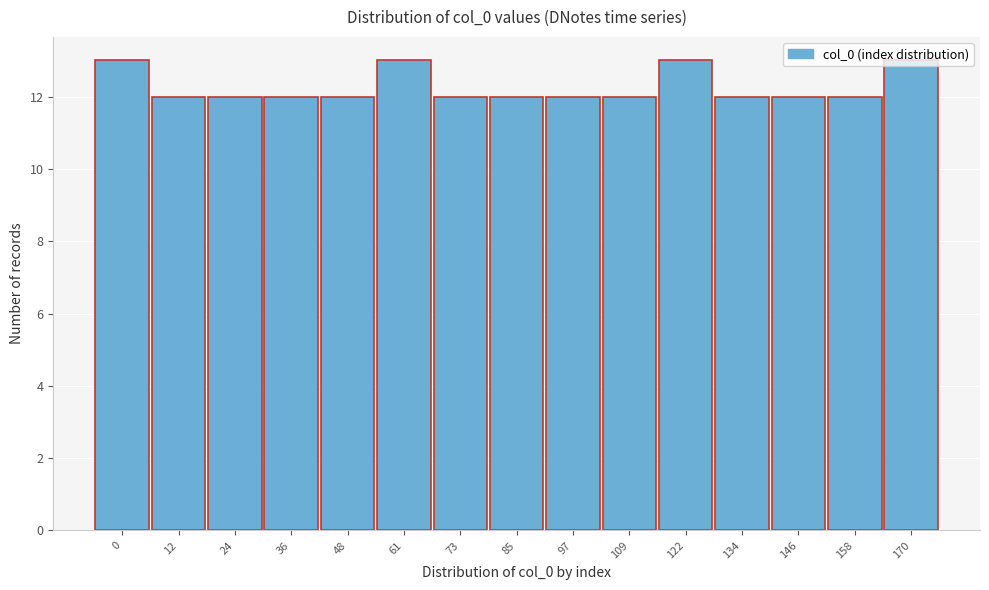

What is the average value?

12